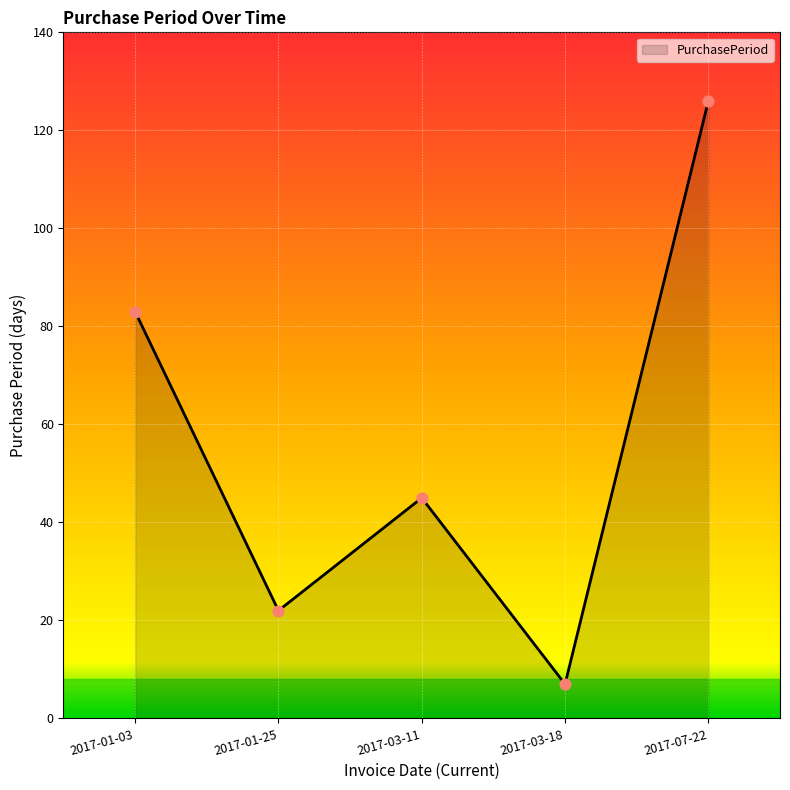

Which has a higher value, 2017-03-11 or 2017-03-18?

2017-03-11